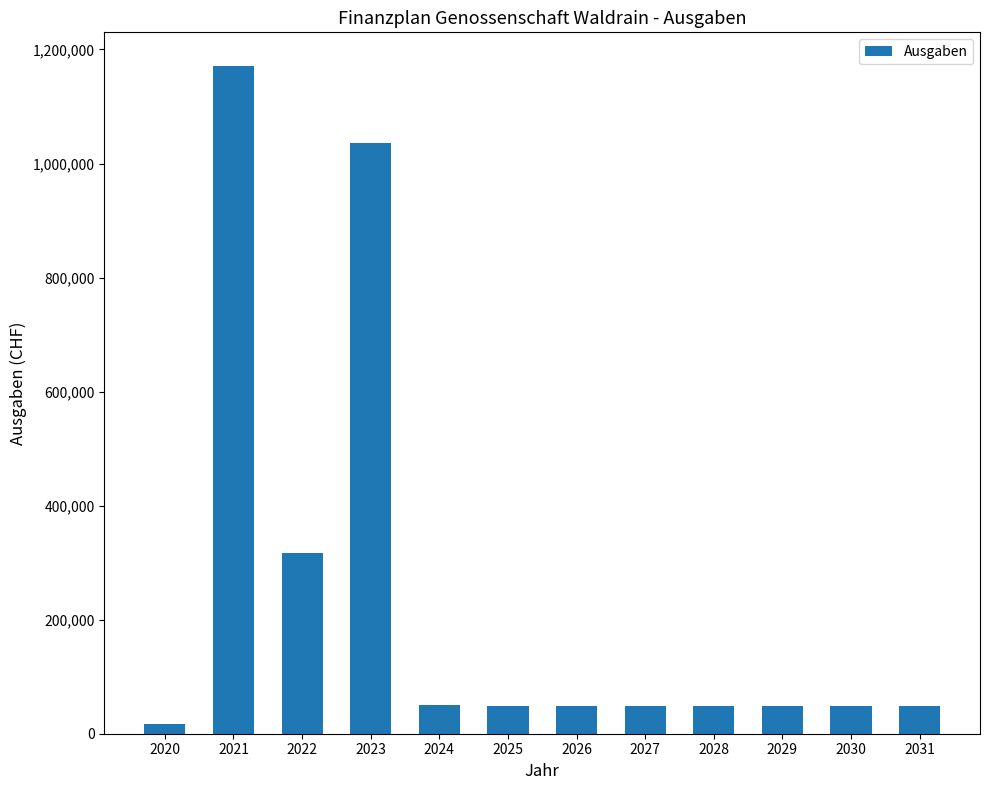

What is the greatest value displayed?

1171500.0